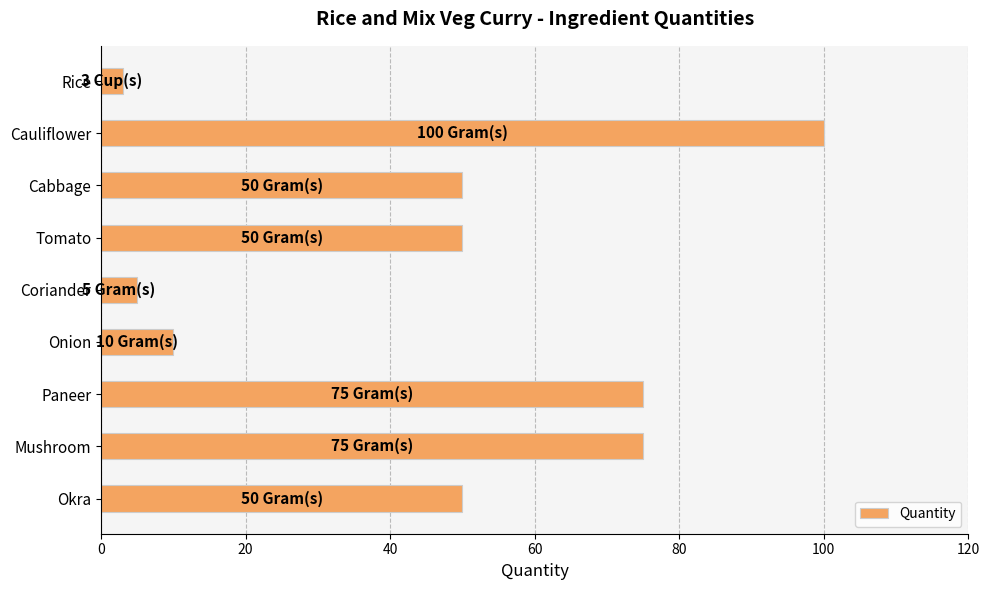

What is the label of the 3rd bar from the bottom?

Paneer